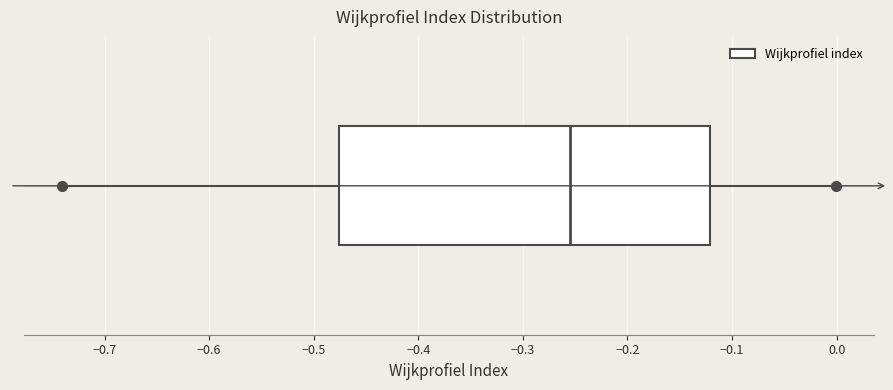

Read this box plot against the x-axis: the position of the median line, the range covered by the box, and the ends of both whiskers. The values are not printed on the chart, so give them approximately, as read against the axis.

median -0.25, box -0.48 to -0.12, whiskers -0.74 to 0.00